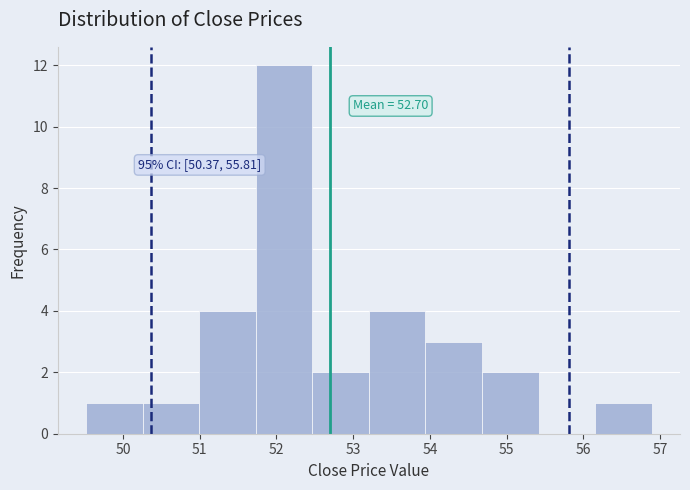

Which range on the x-axis has the tallest bar?

51.7 to 52.5